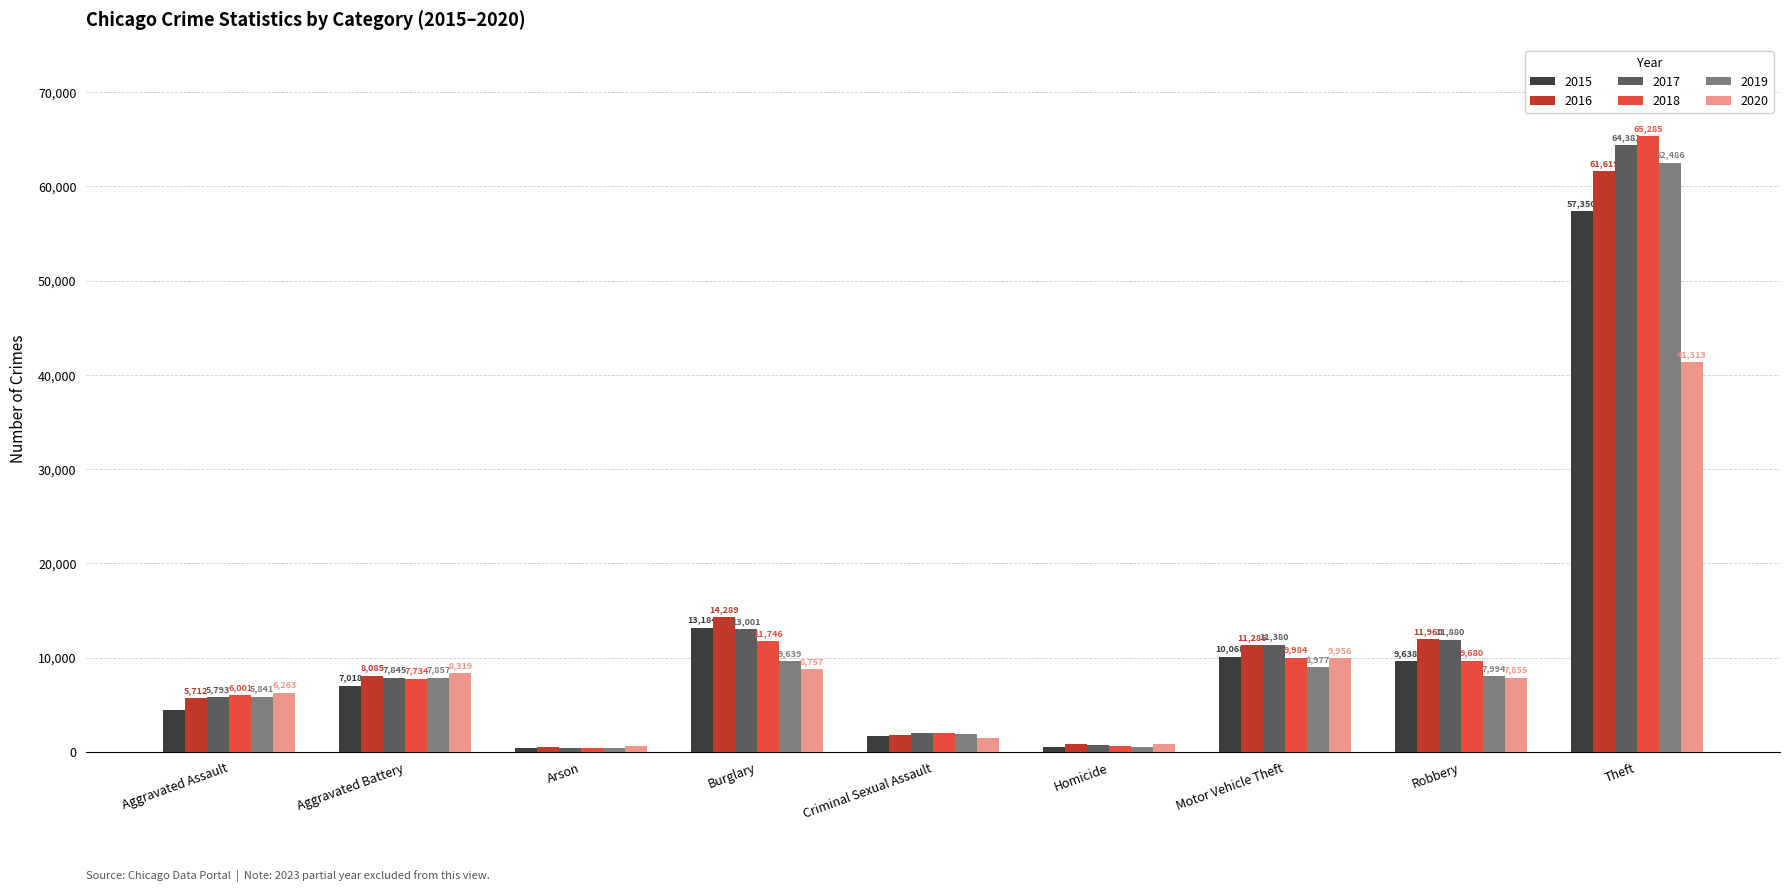

Which label corresponds to the smallest value in the chart?

Arson